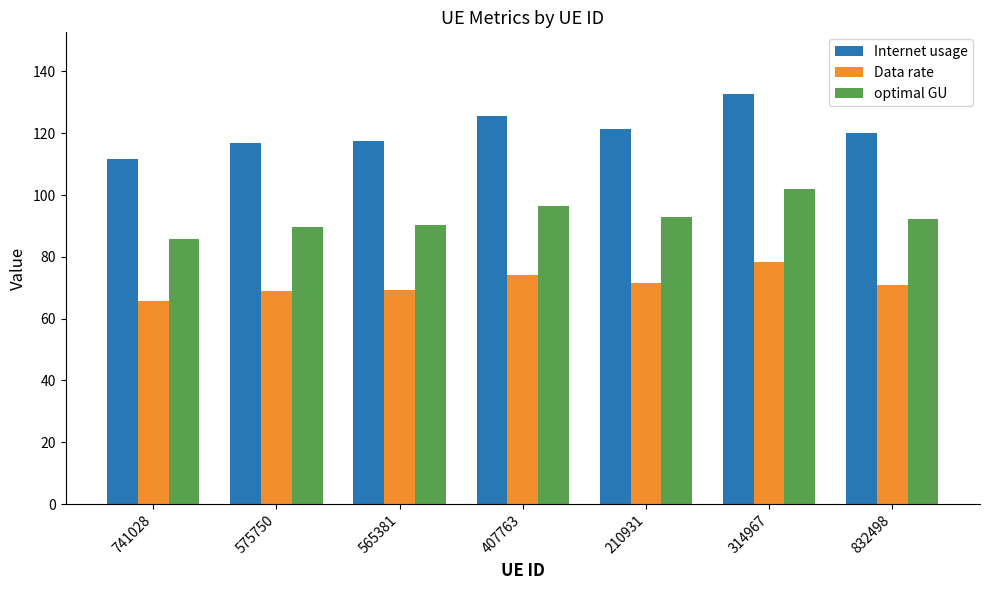

Where does the optimal GU series first go above 92?

407763